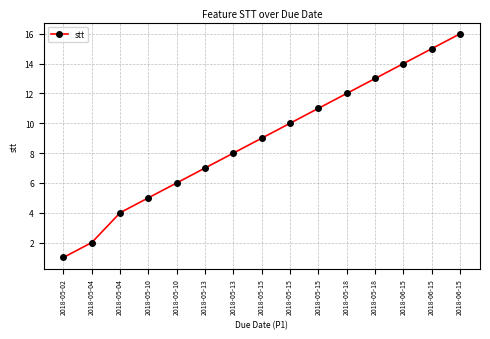

Is this an area chart (filled region under the line)?

No